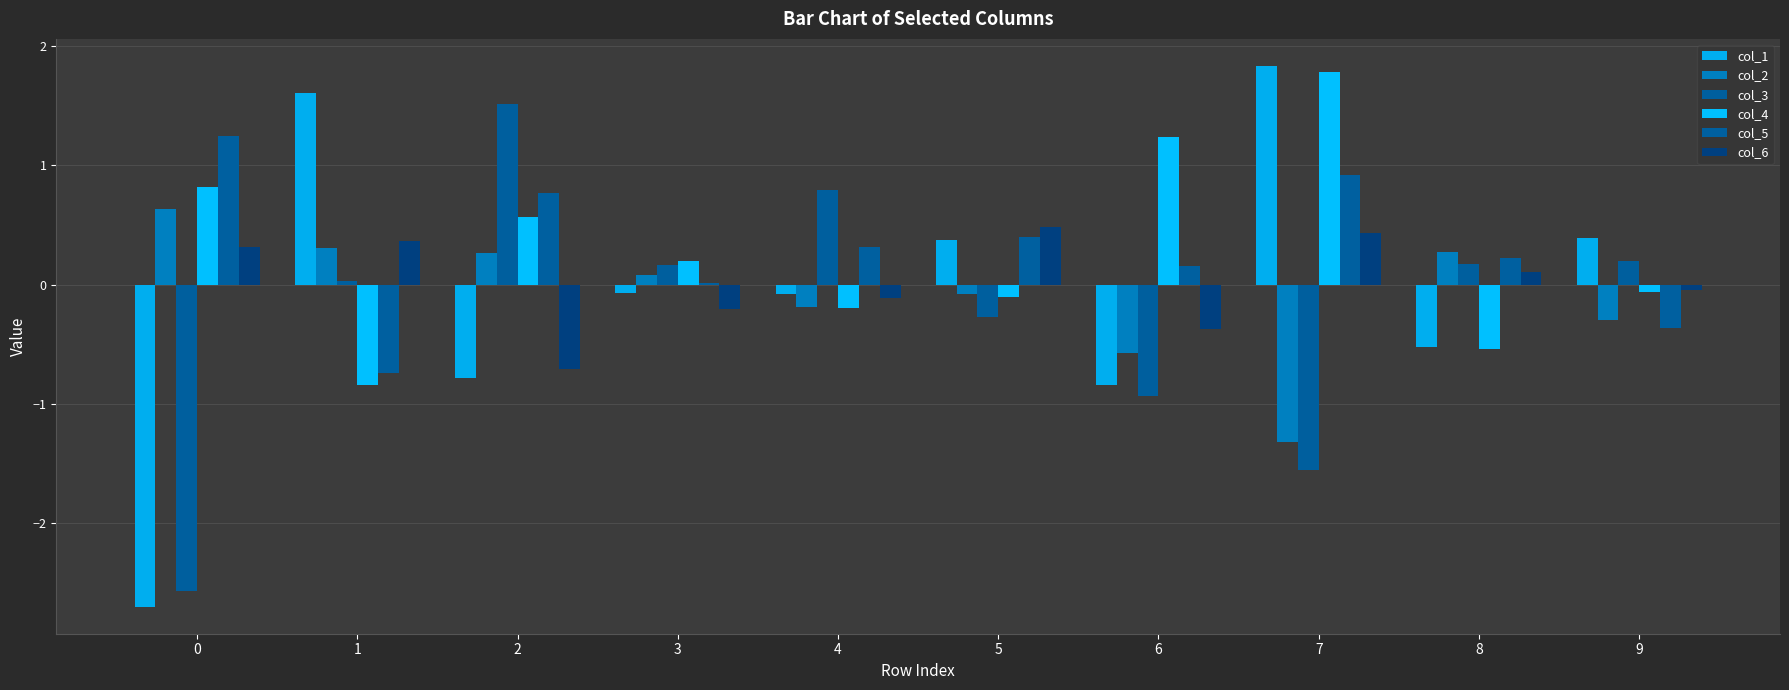

Which series has the widest spread of values?

col_1